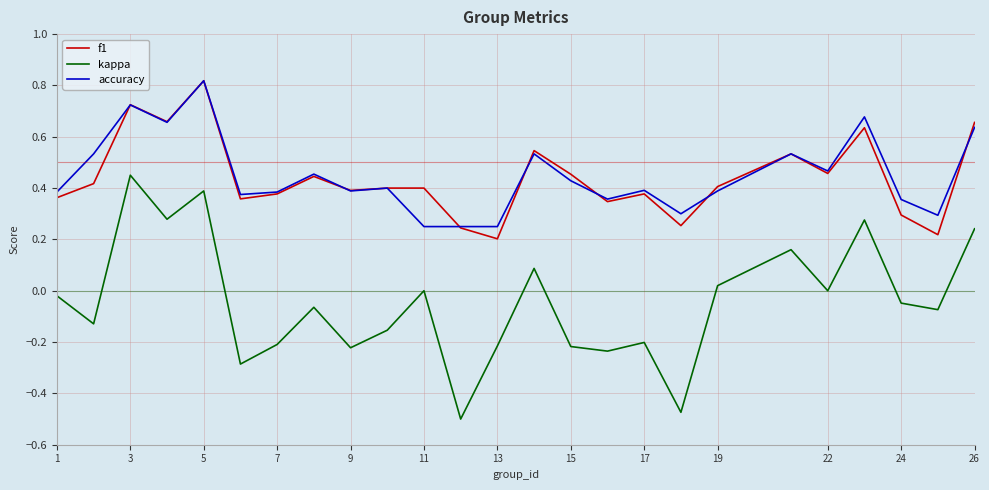

Which series has the largest range (max minus min)?

kappa